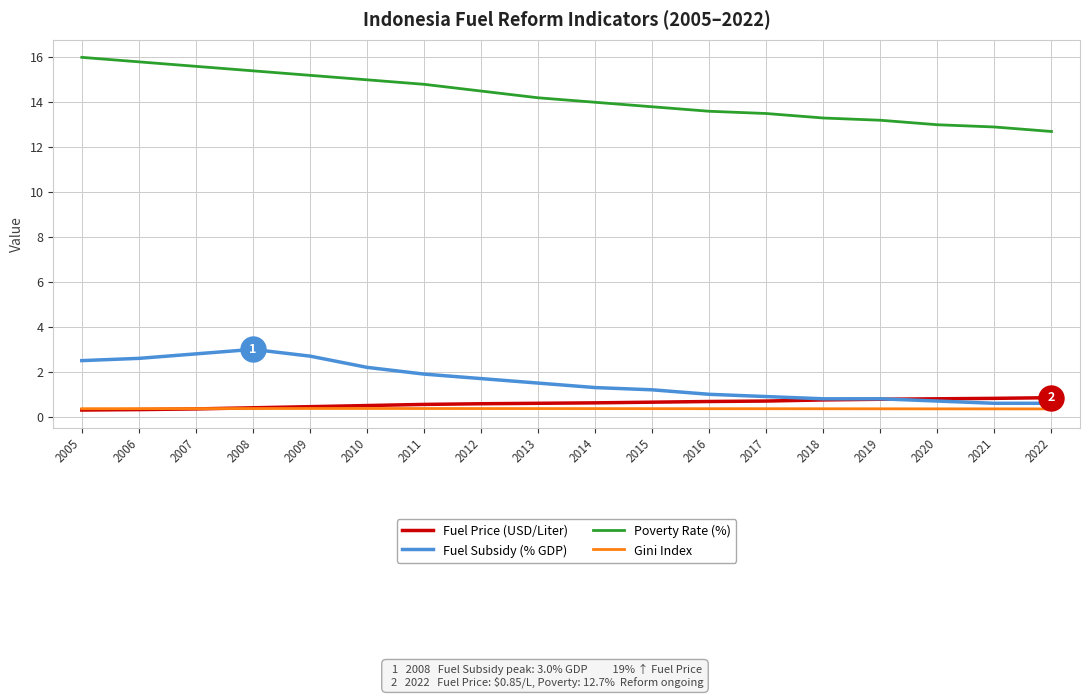

True or false: Fuel Subsidy (% GDP) has more than 0 interior local peaks.

True